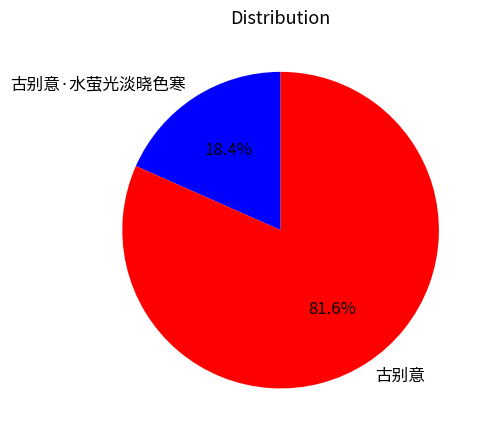

How many segments does this pie chart have?

2